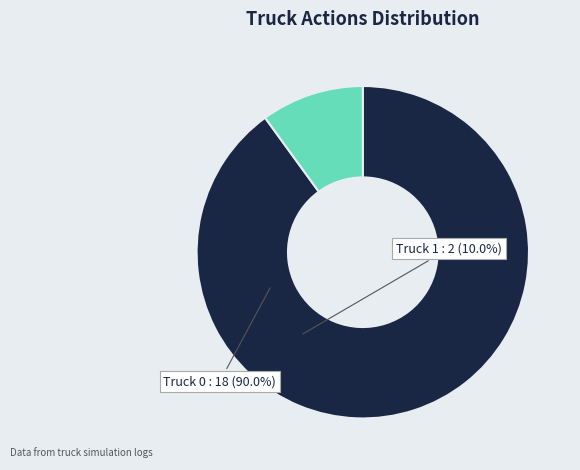

How much of the chart is everything except Truck 1?

90.0%